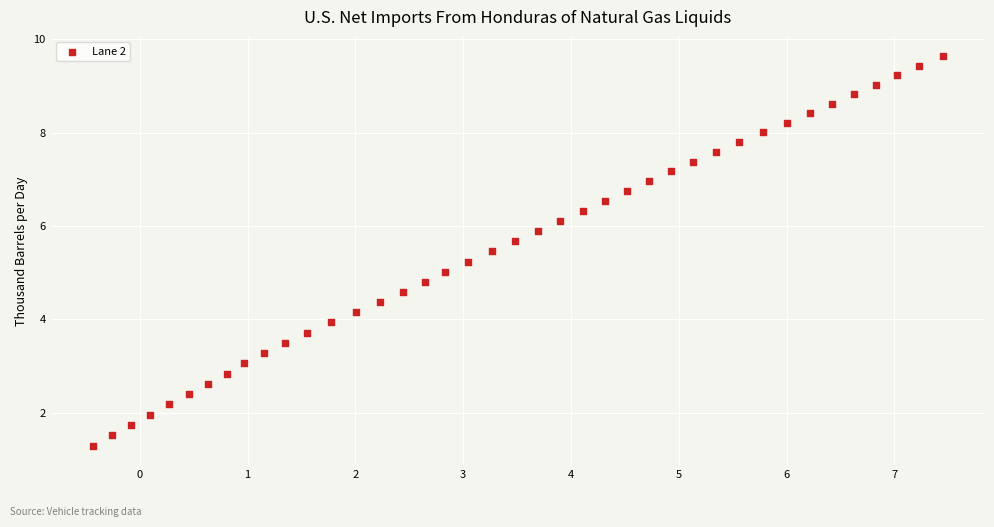

What is the range of Y values (max minus min)?

8.3